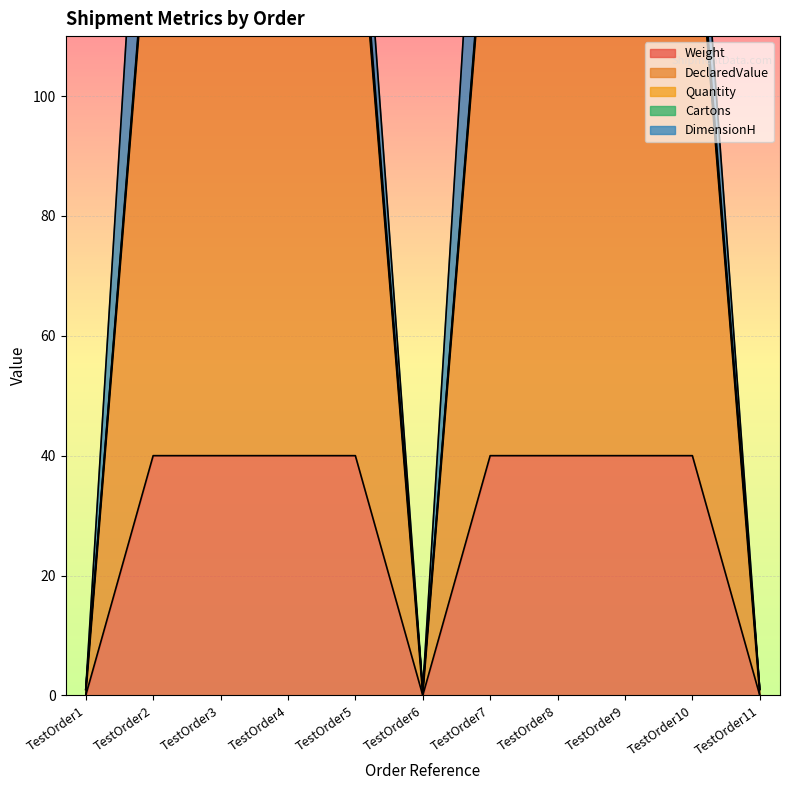

Reading right to left, list all the values displayed in this chart.

Weight: TestOrder11=0	TestOrder10=40	TestOrder9=40	TestOrder8=40	TestOrder7=40	TestOrder6=0	TestOrder5=40	TestOrder4=40	TestOrder3=40	TestOrder2=40	TestOrder1=0
DeclaredValue: TestOrder11=0	TestOrder10=100	TestOrder9=100	TestOrder8=100	TestOrder7=100	TestOrder6=0	TestOrder5=100	TestOrder4=100	TestOrder3=100	TestOrder2=100	TestOrder1=0
Quantity: TestOrder11=1	TestOrder10=1	TestOrder9=1	TestOrder8=1	TestOrder7=1	TestOrder6=1	TestOrder5=1	TestOrder4=1	TestOrder3=1	TestOrder2=1	TestOrder1=1
Cartons: TestOrder11=0	TestOrder10=2	TestOrder9=2	TestOrder8=1	TestOrder7=1	TestOrder6=0	TestOrder5=2	TestOrder4=1	TestOrder3=1	TestOrder2=1	TestOrder1=0
DimensionH: TestOrder11=0	TestOrder10=12	TestOrder9=12	TestOrder8=40	TestOrder7=40	TestOrder6=0	TestOrder5=12	TestOrder4=40	TestOrder3=40	TestOrder2=40	TestOrder1=0